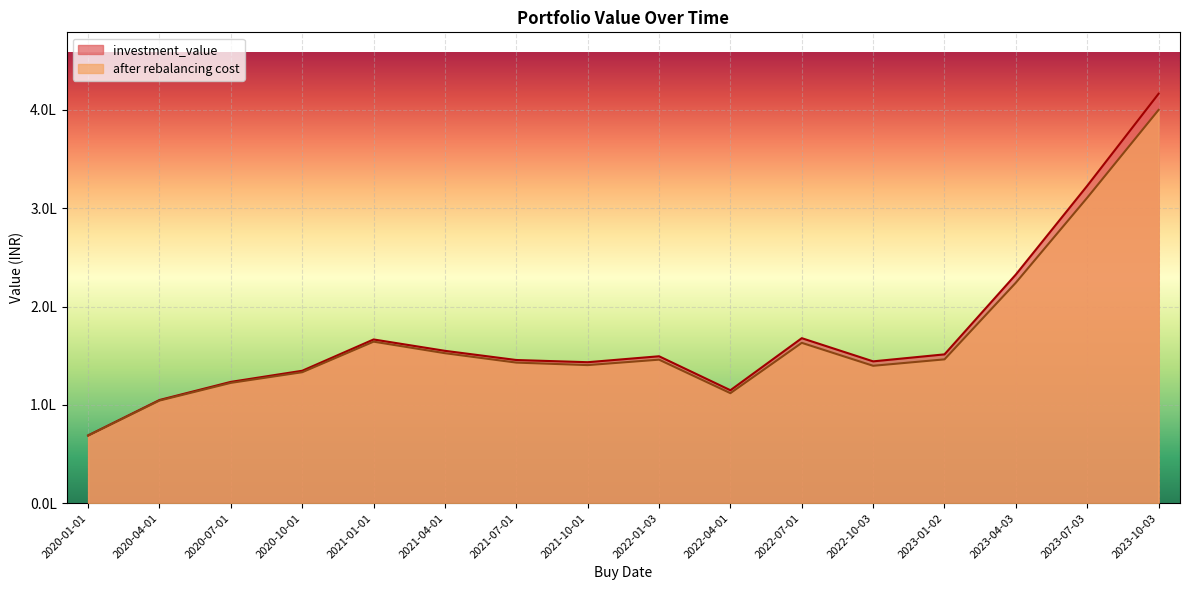

How many interior local peaks does the after rebalancing cost series have?

3